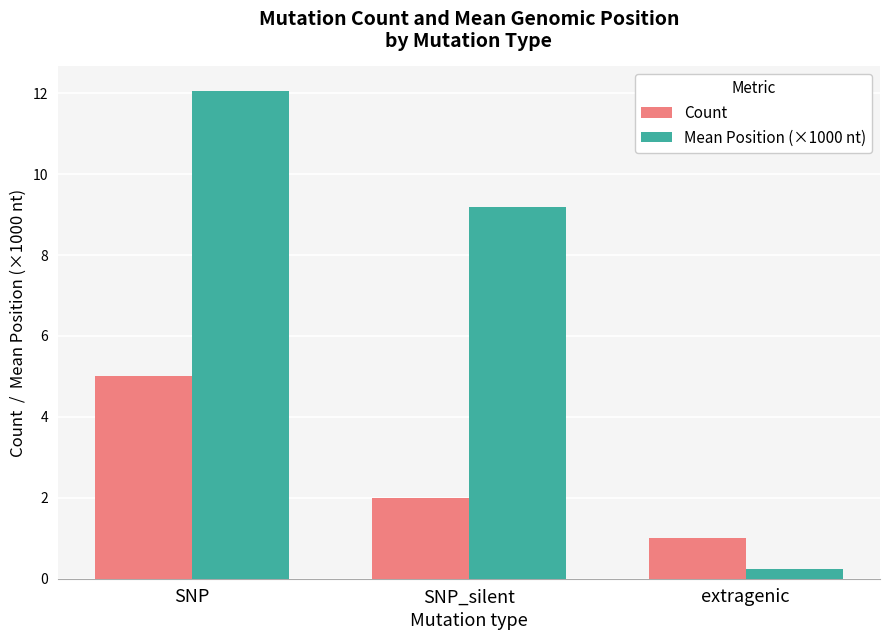

How many bars are there in total?

6